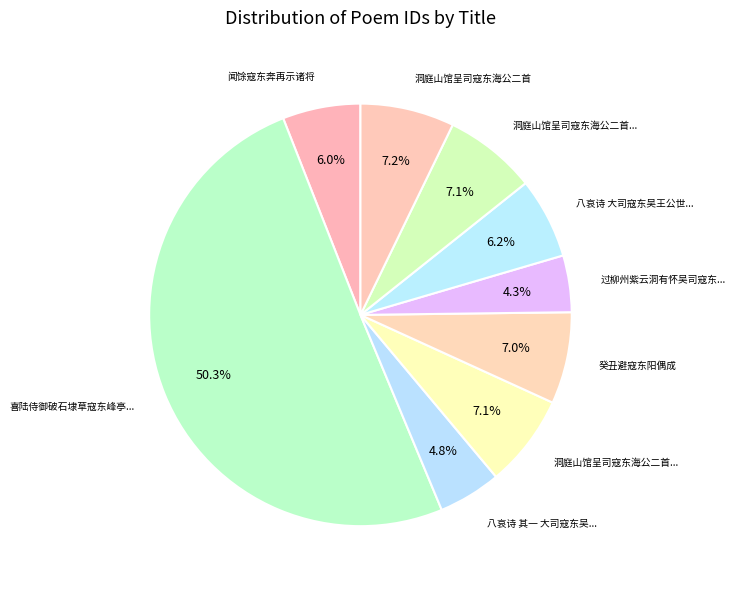

Does any single category account for the majority?

Yes